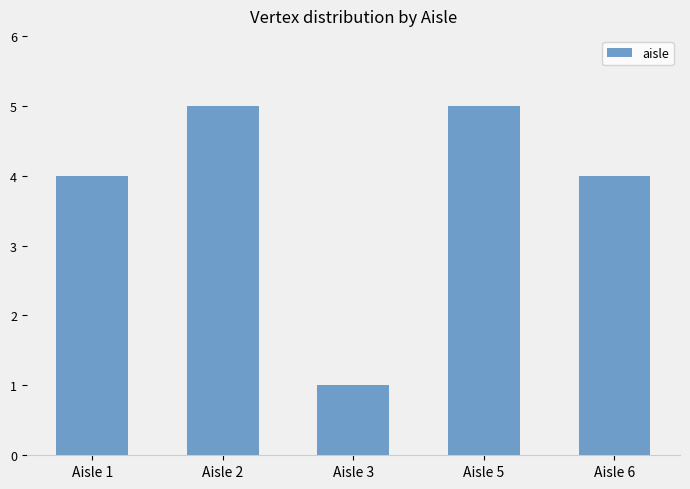

What is the maximum value shown in the chart?

5